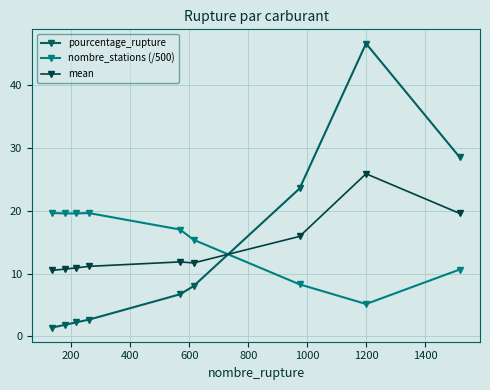

What are all the series names shown in the legend?

pourcentage_rupture, nombre_stations (/500), mean